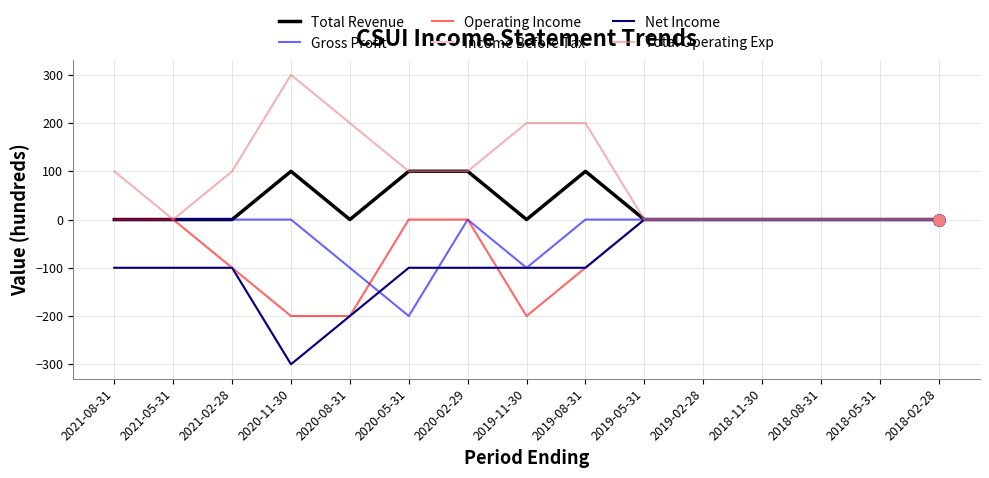

Which series changed the most between 2021-05-31 and 2020-11-30?

Total Operating Exp